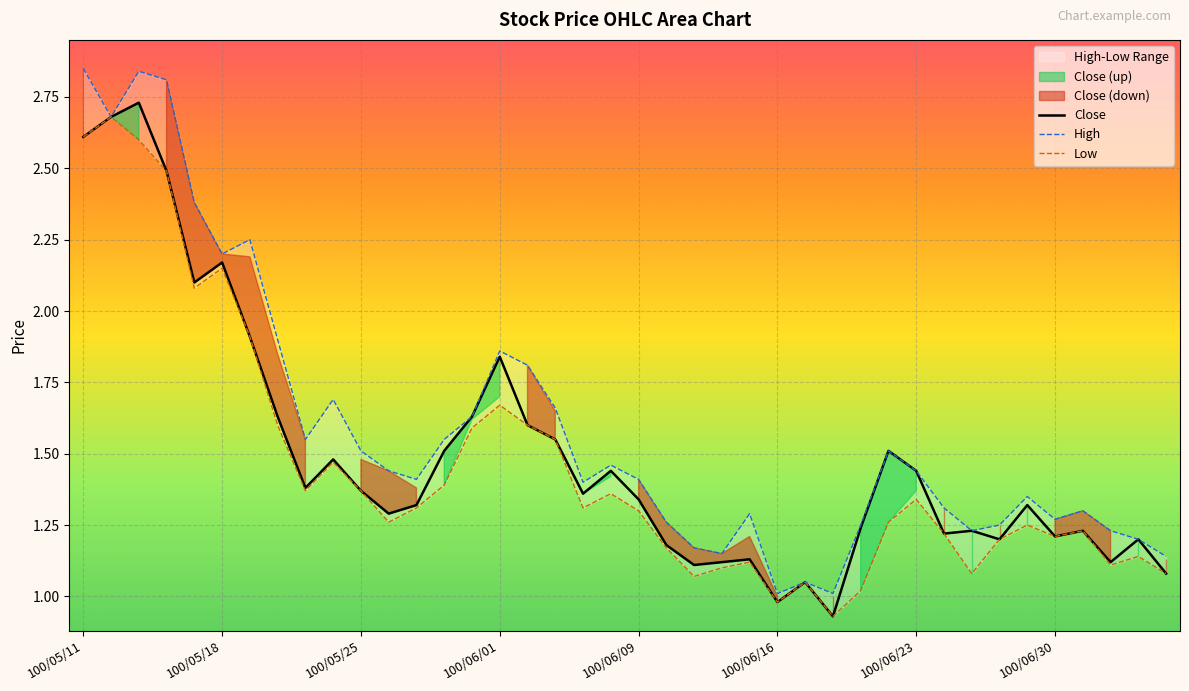

Is this an area chart (filled region under the line)?

No